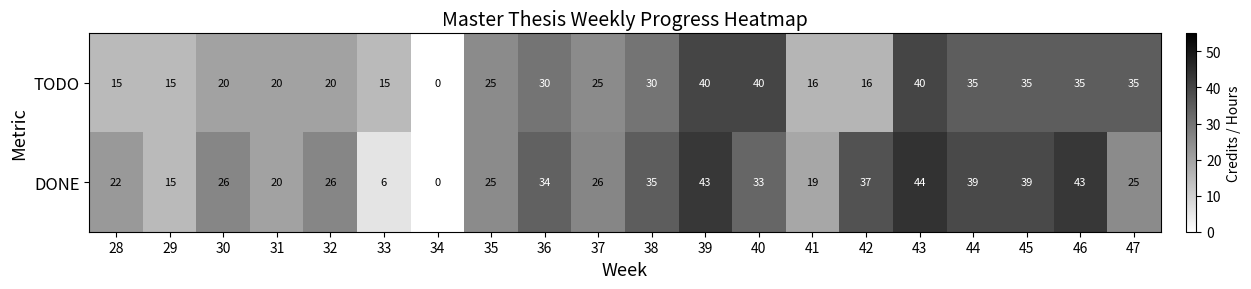

How many distinct data groups are displayed?

2